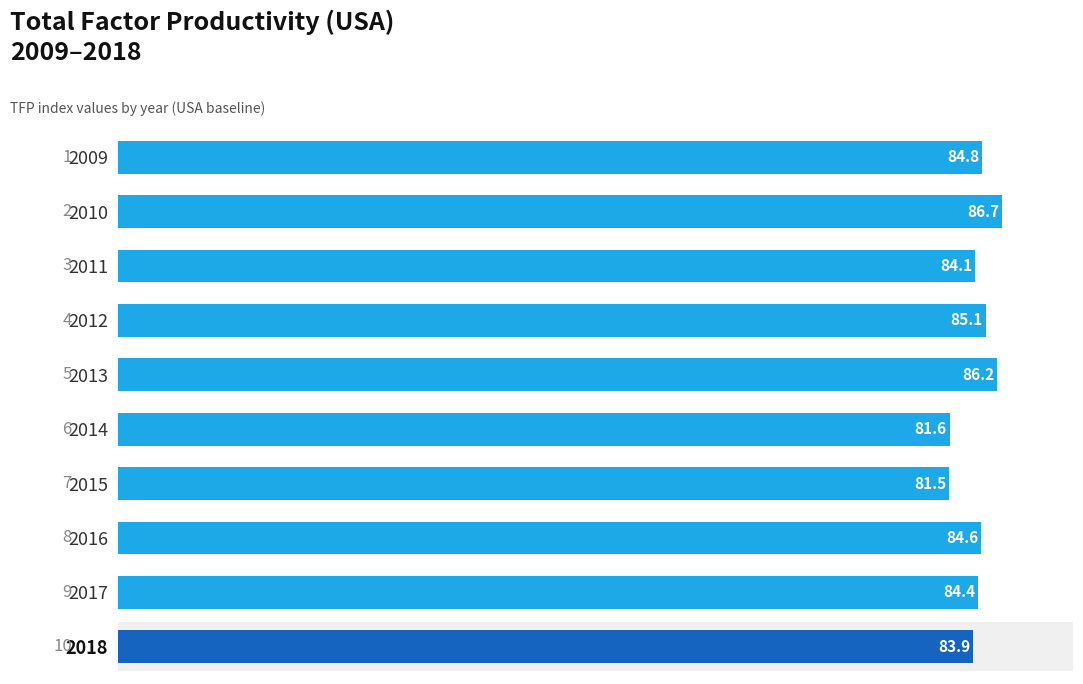

The value at 2010 is 45.2. True or false?

False